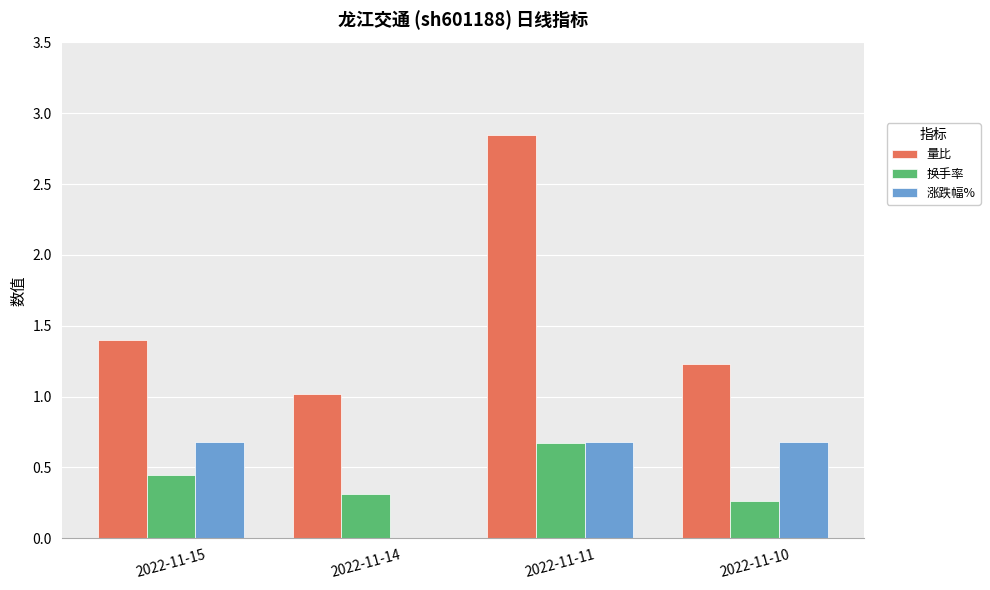

Which series has the largest total across all categories?

量比